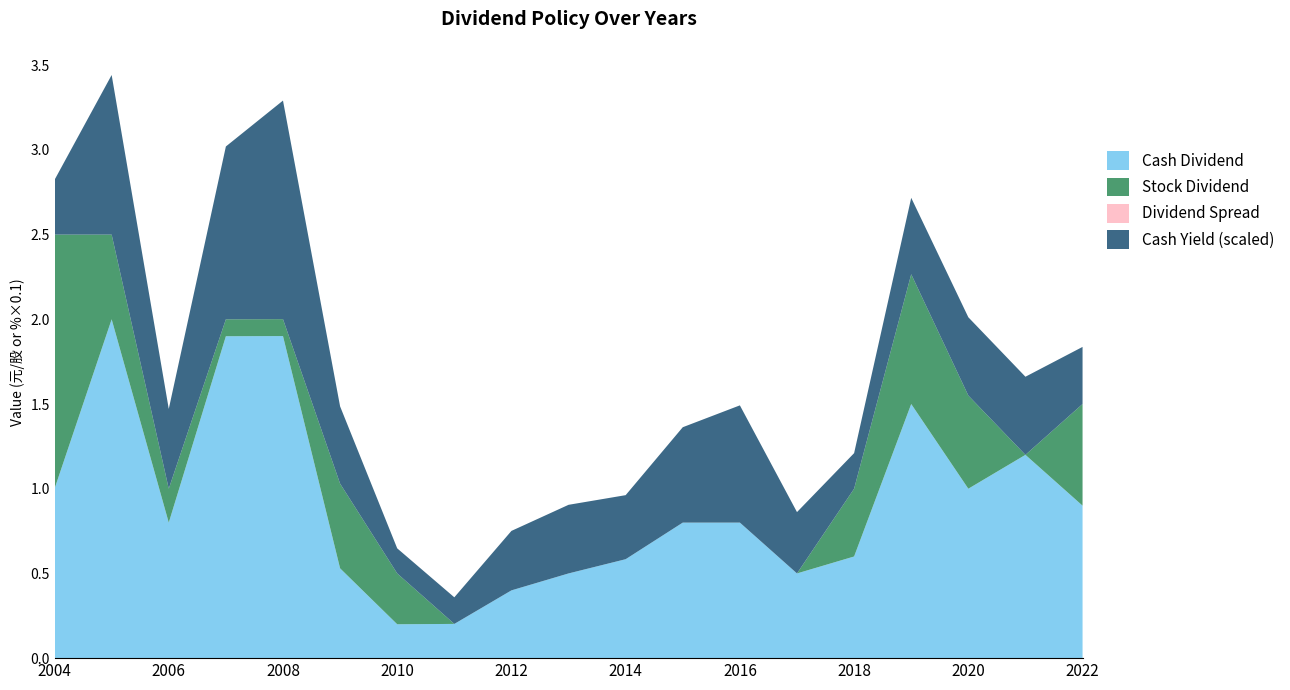

What is the highest value of the Cash Dividend series?

2.0